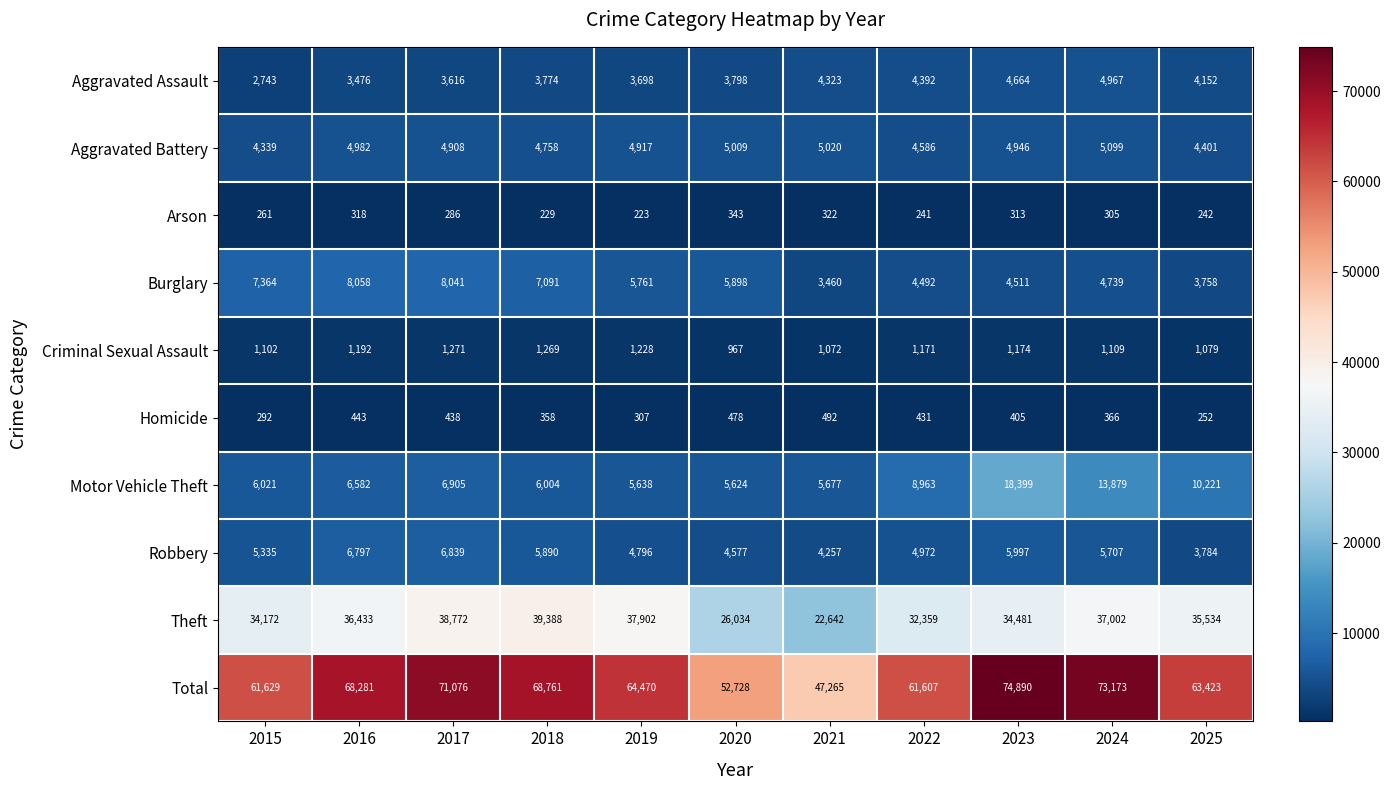

What is the highest value of the Robbery series?

6839